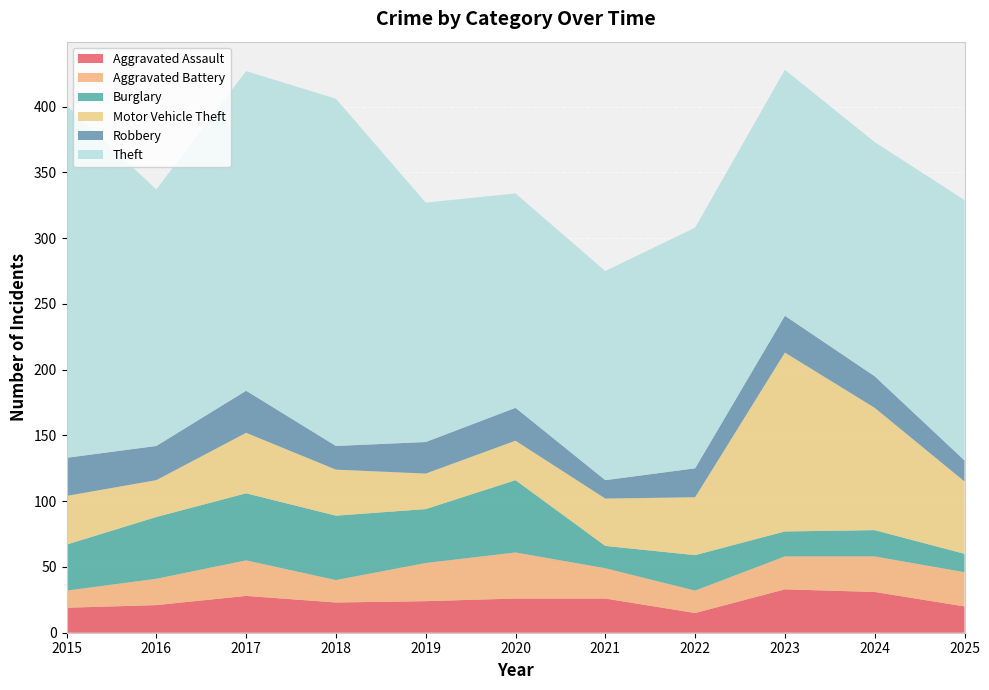

Reading left to right, what are all the values shown in this chart?

Aggravated Assault: 19	21	28	23	24	26	26	15	33	31	20
Aggravated Battery: 13	20	27	17	29	35	23	17	25	27	26
Burglary: 35	47	51	49	41	55	17	27	19	20	14
Motor Vehicle Theft: 37	28	46	35	27	30	36	44	136	93	55
Robbery: 29	26	32	18	24	25	14	22	28	24	16
Theft: 268	195	243	264	182	163	159	183	187	178	198